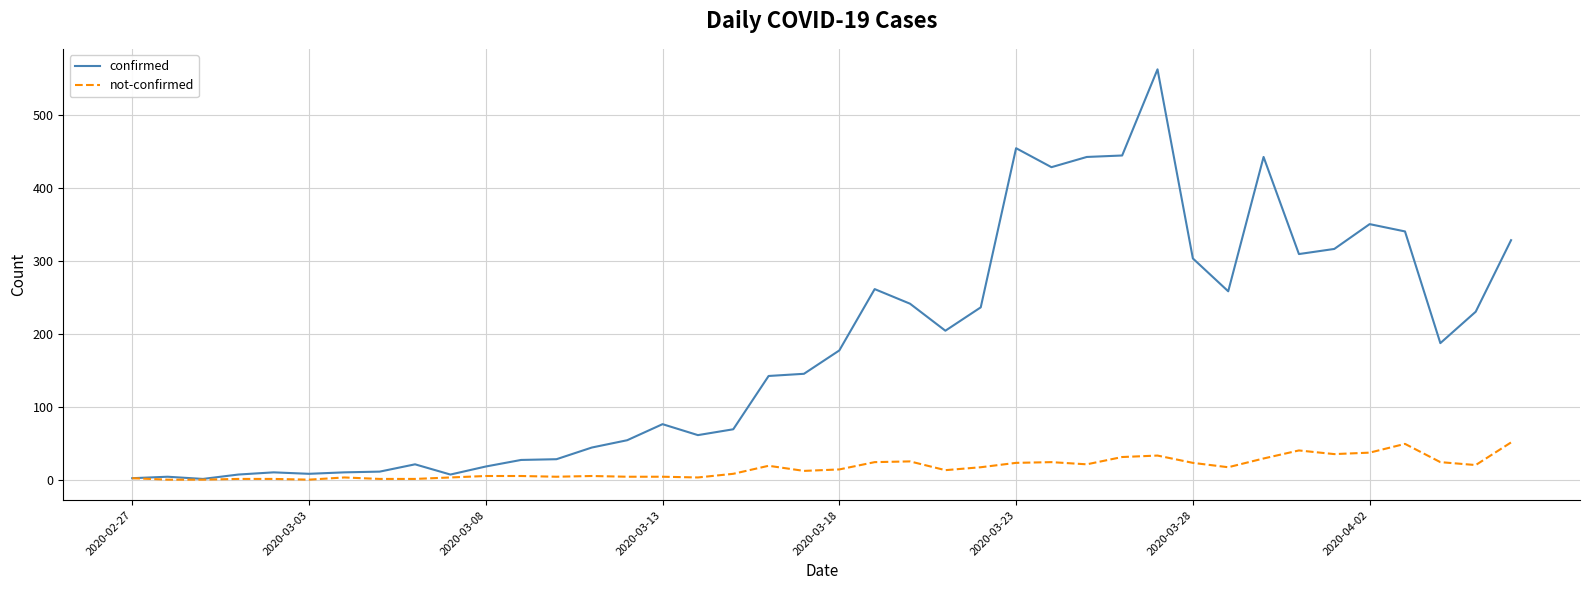

What is the average value of the confirmed series?

181